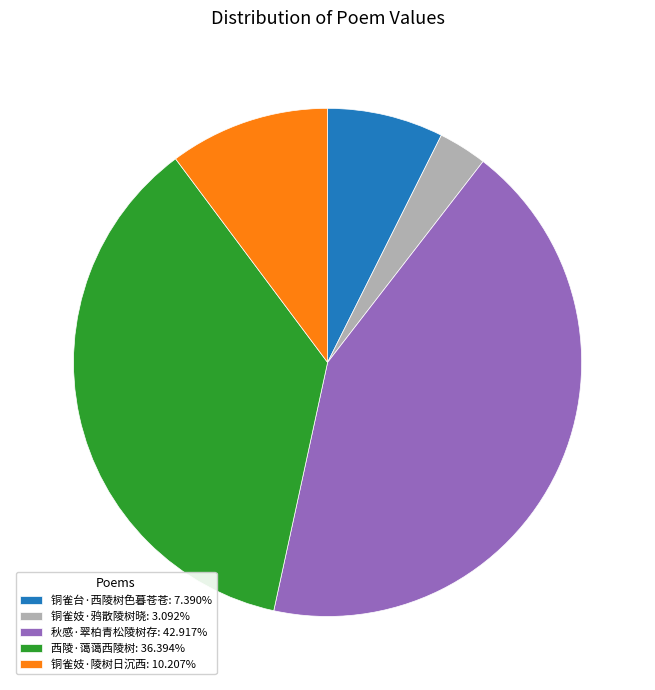

The 秋感·翠柏青松陵树存 slice represents 43% of the pie. True or false?

True